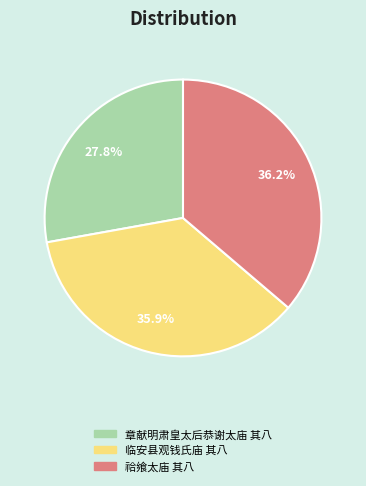

To the nearest percent, what is the average slice percentage?

33%